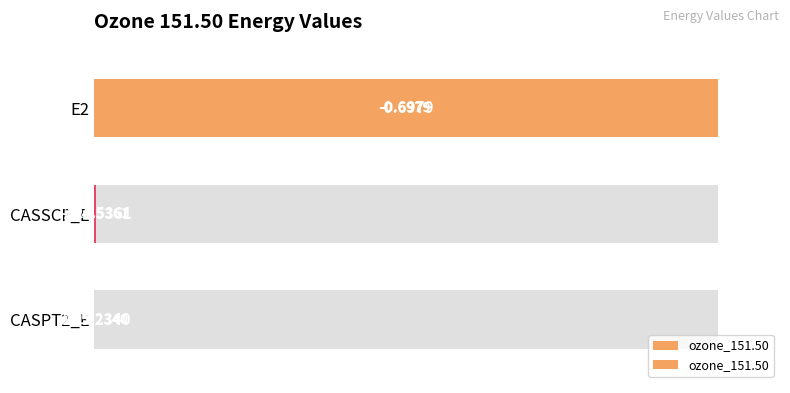

What is the difference between the maximum and minimum values?

100.0